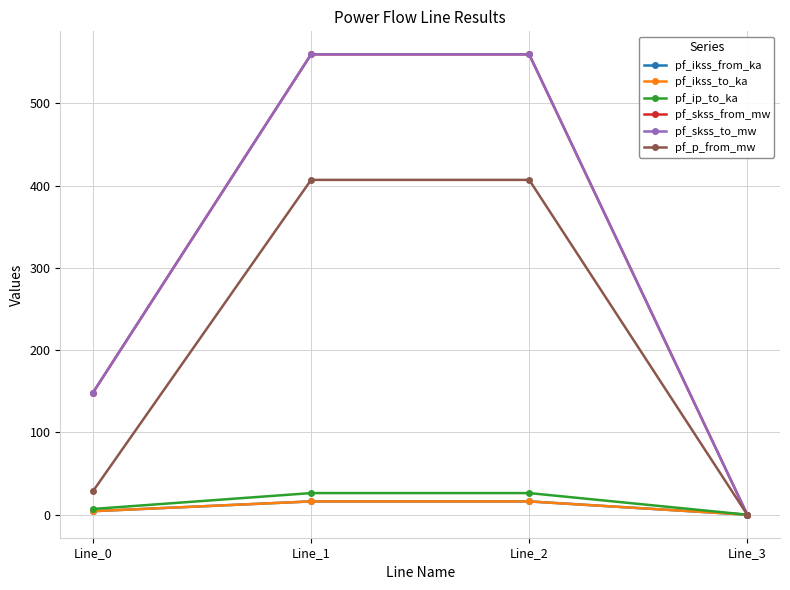

Is this an area chart (filled region under the line)?

No